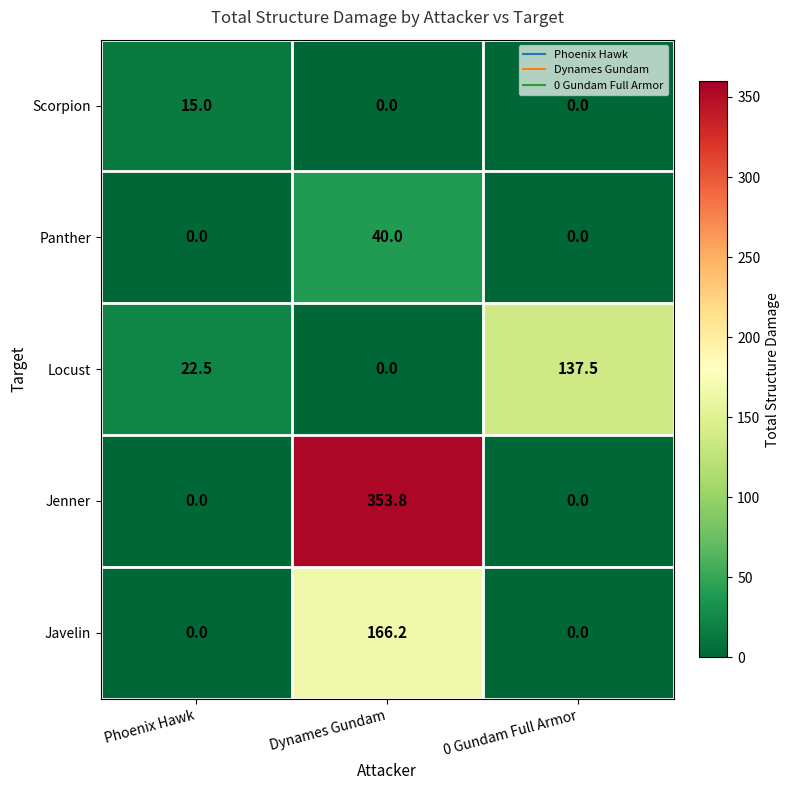

List the series in order of their peak value, highest first.

Jenner, Javelin, Locust, Panther, Scorpion